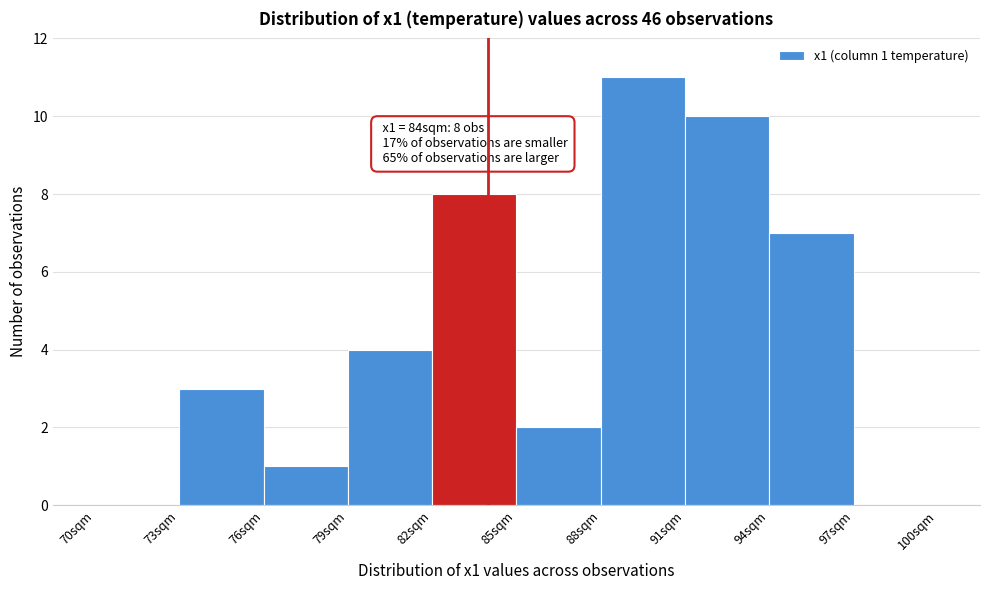

Over which range of the x-axis is the bar tallest?

88 to 91